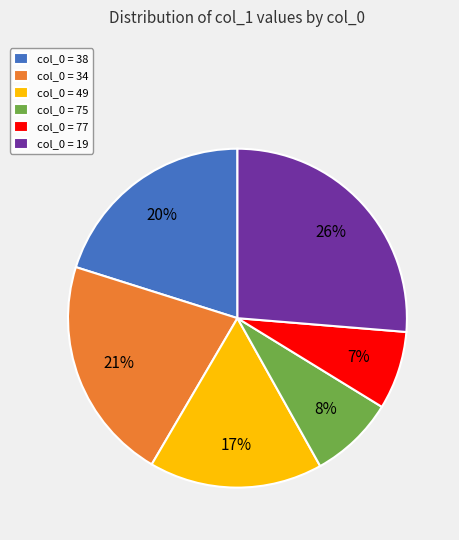

Is it true that col_0 = 75 is 8% of the pie?

True